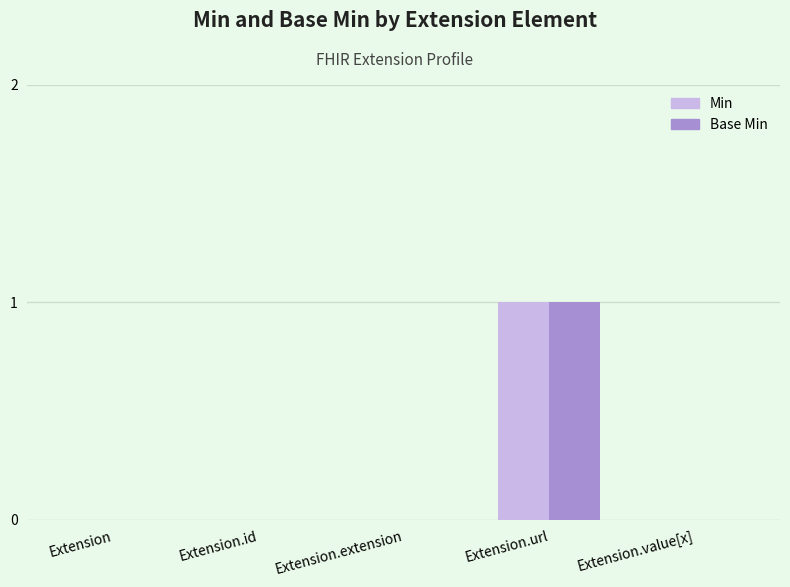

How many data points does each series have?

5